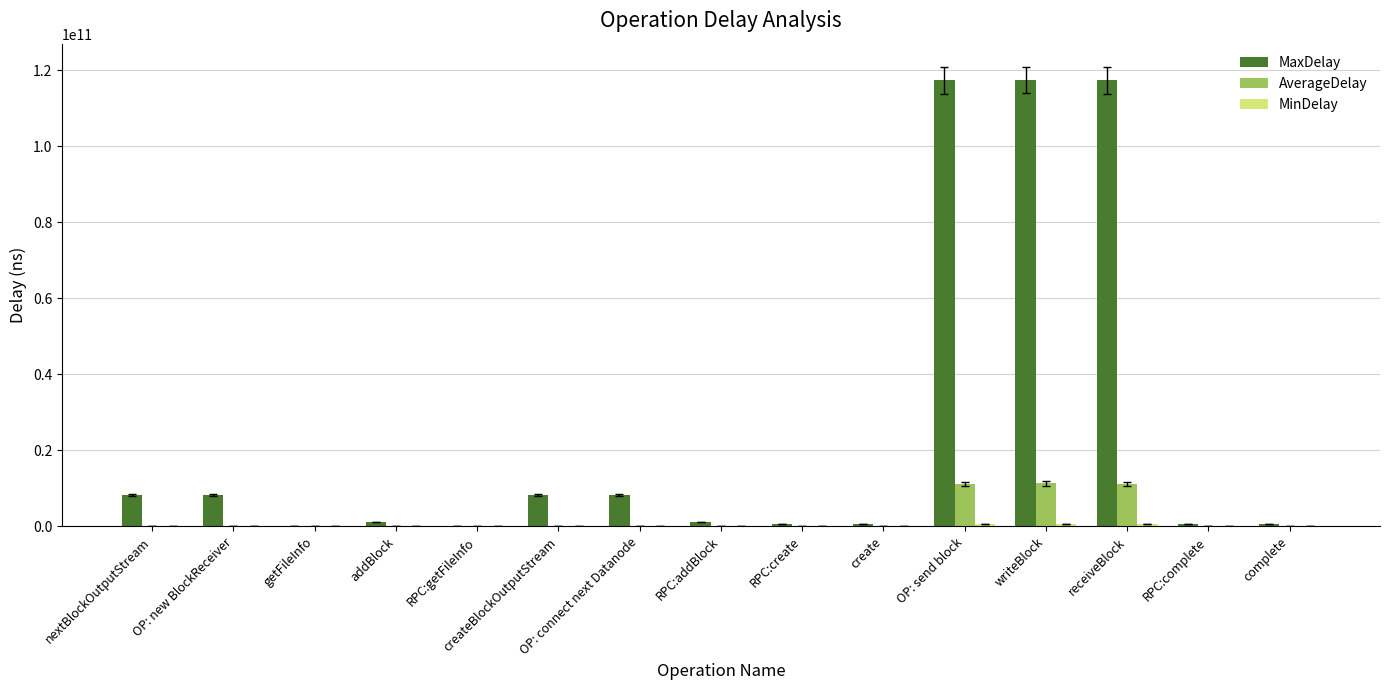

Which series has the largest total across all categories?

MaxDelay